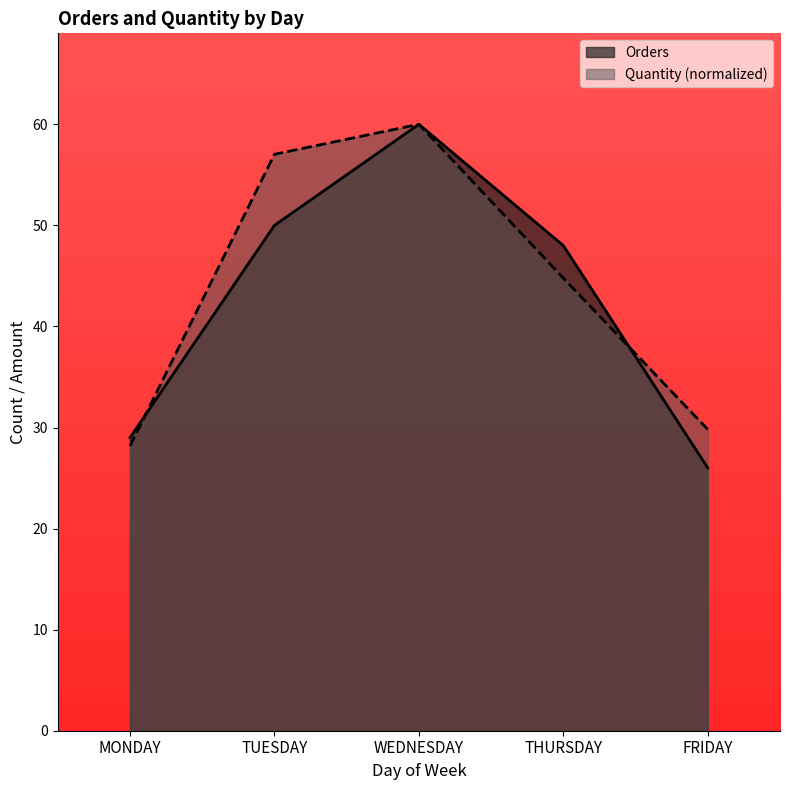

True or false: Quantity has a value of 19.0 at MONDAY.

False